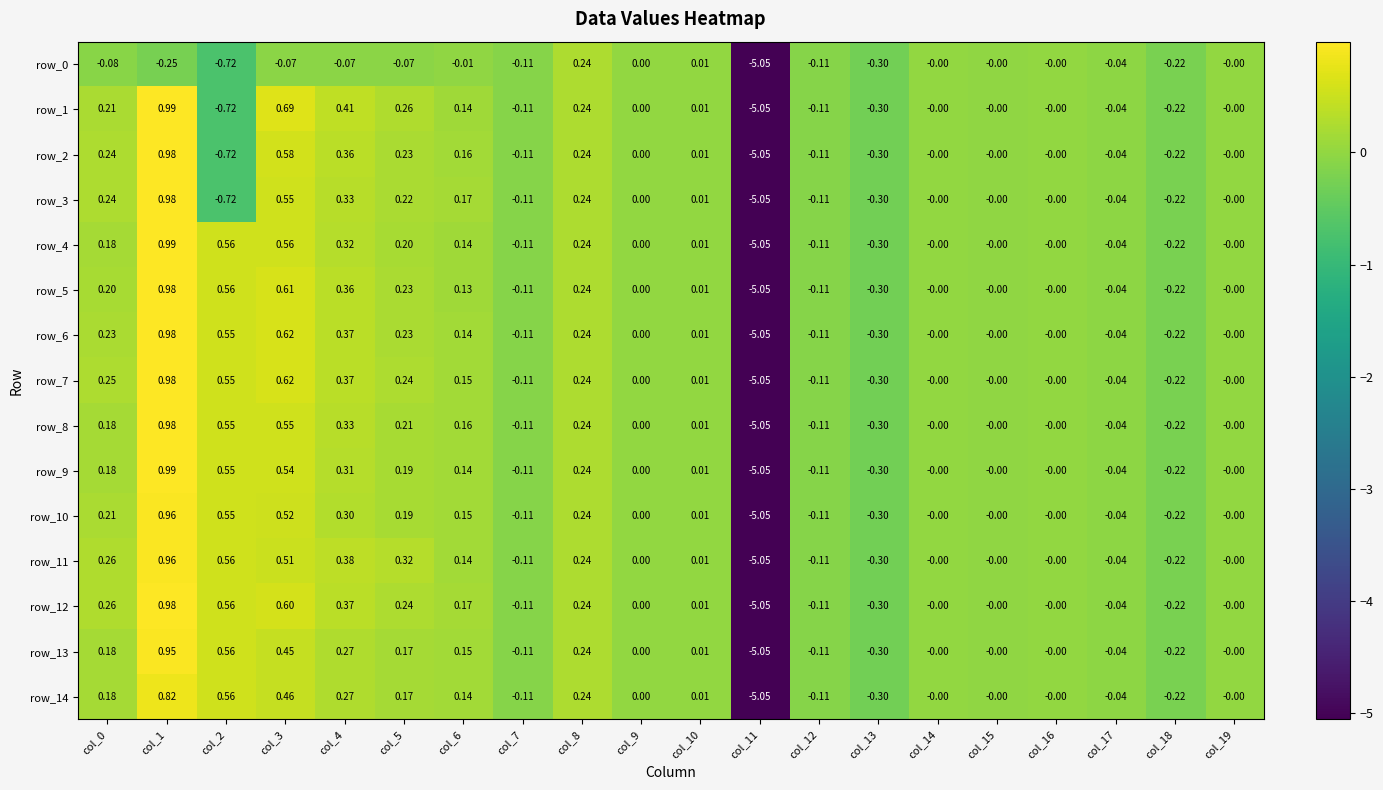

Count the number of categories in the chart.

20